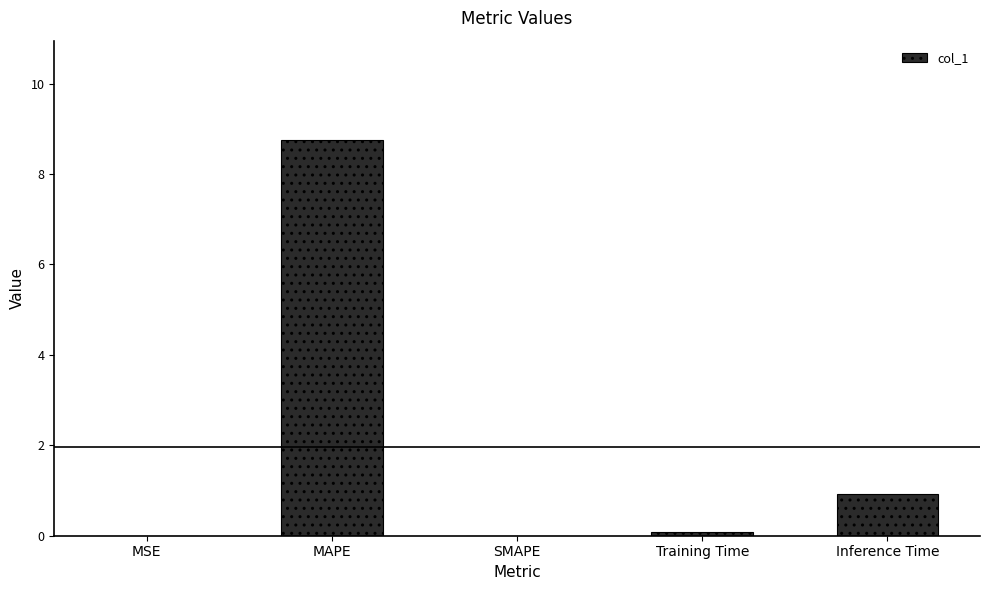

Which has a higher value, SMAPE or Training Time?

Training Time